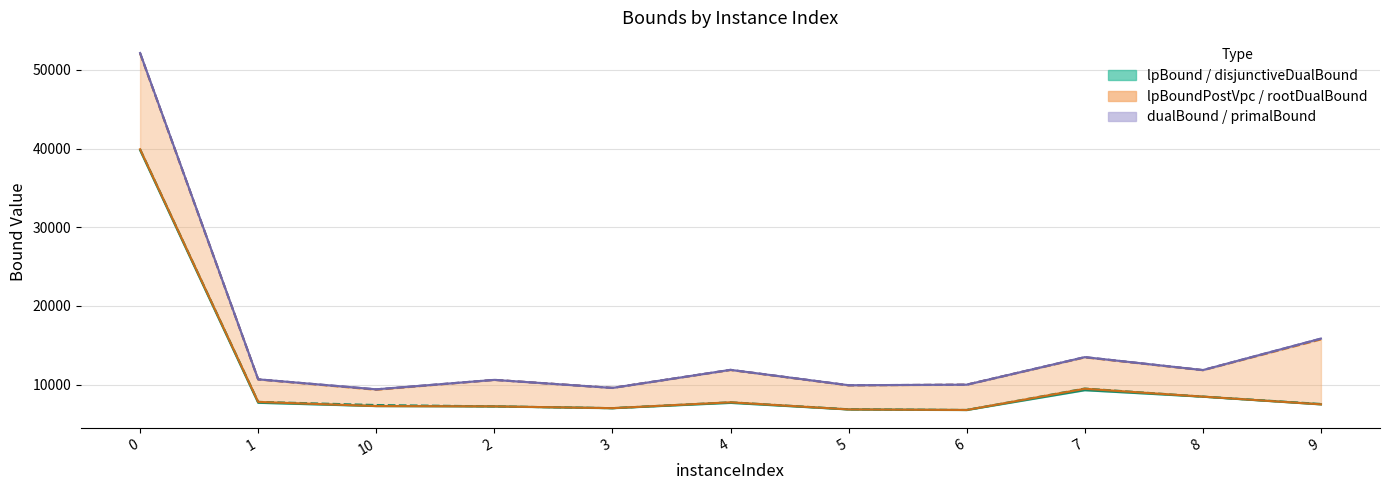

How many values in the disjunctiveDualBound series exceed 7545?

6